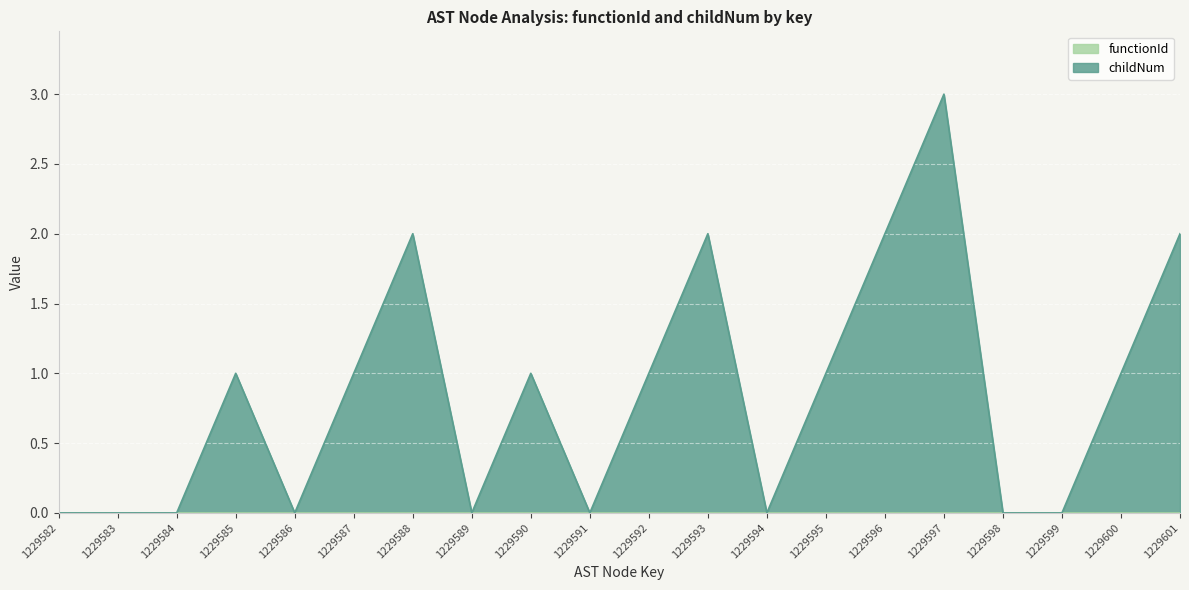

Rank the categories by value from lowest to highest.

1229582, 1229583, 1229584, 1229586, 1229589, 1229591, 1229594, 1229598, 1229599, 1229585, 1229587, 1229590, 1229592, 1229595, 1229600, 1229588, 1229593, 1229596, 1229601, 1229597